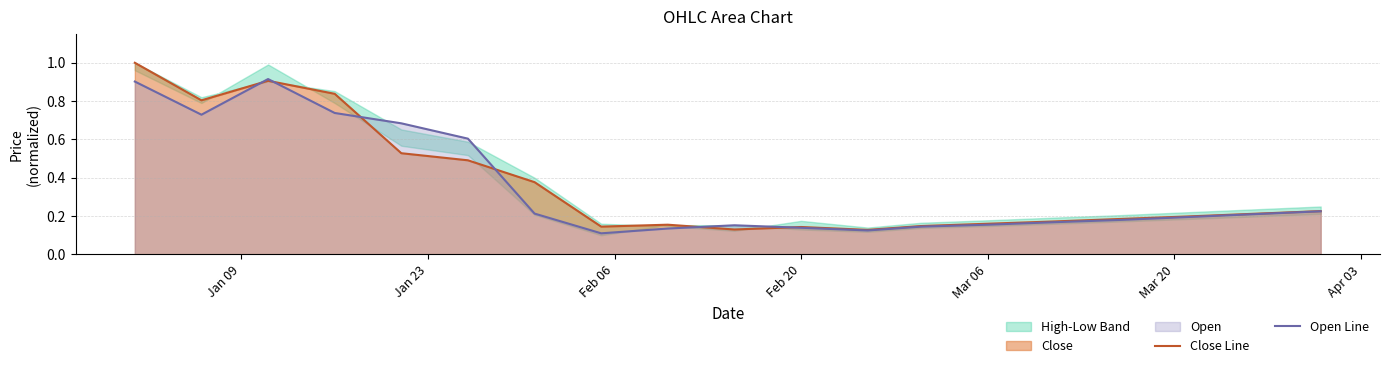

Reading left to right, what are all the values shown in this chart?

Close Line: 1.0	0.8	0.9	0.8	0.5	0.5	0.4	0.1	0.2	0.1	0.1	0.1	0.1	0.2	0.2	0.2	0.2	0.2	0.2
Open Line: 0.9	0.7	0.9	0.7	0.7	0.6	0.2	0.1	0.1	0.2	0.1	0.1	0.1	0.2	0.2	0.2	0.2	0.2	0.2